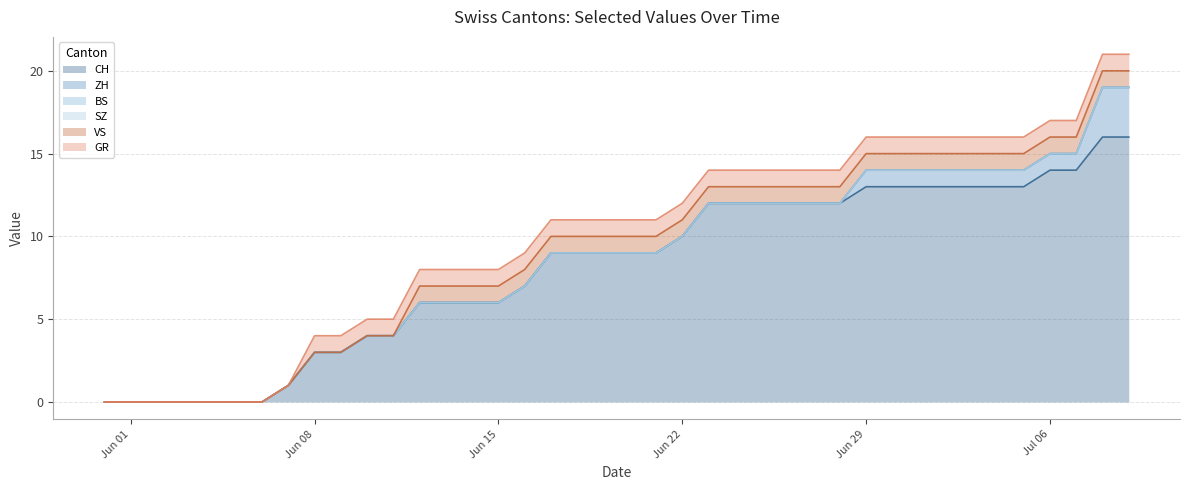

The value of CH at 8 is 3. True or false?

True